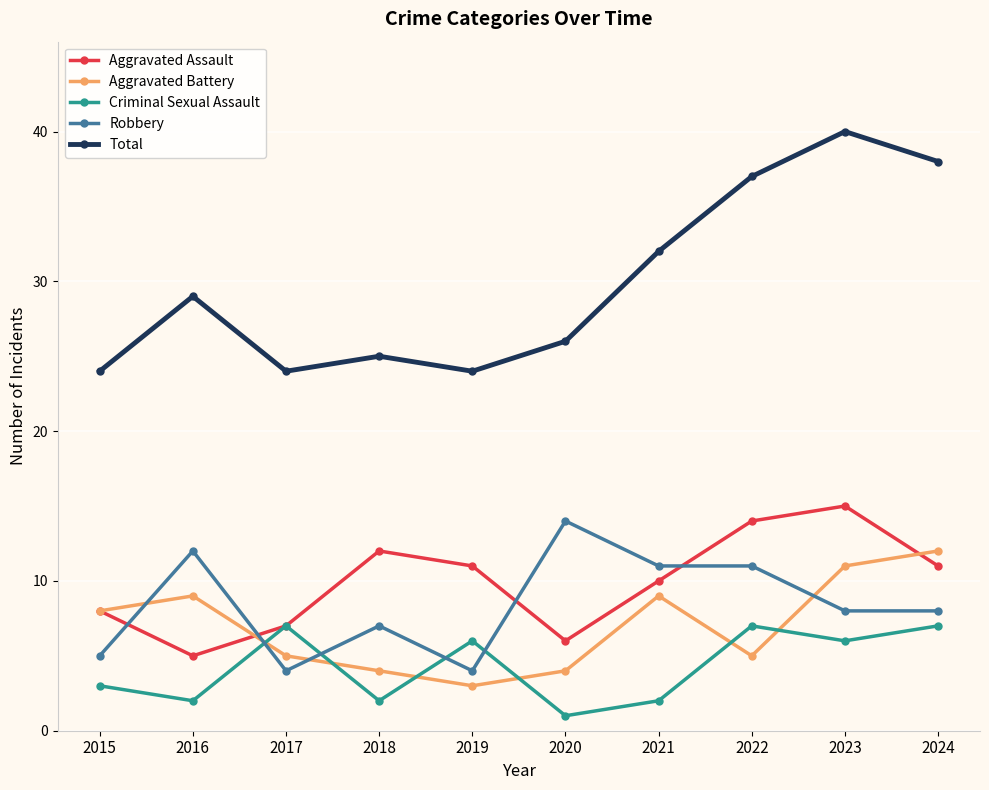

How many distinct data groups are displayed?

5